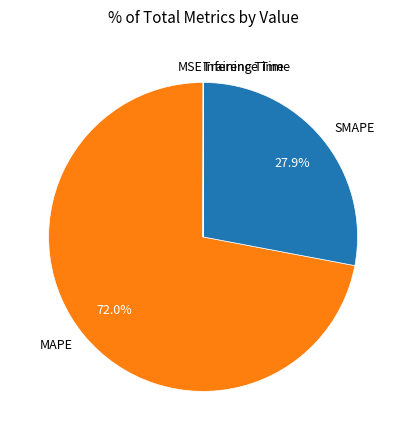

What percentage do SMAPE and Training Time together represent?

28.0%